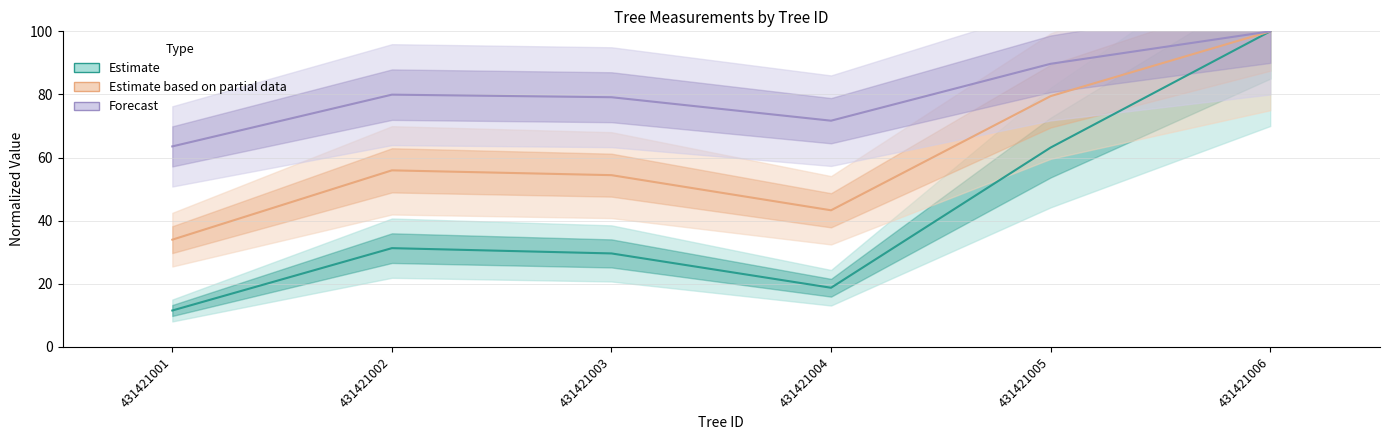

At which label does Forecast reach its peak?

431421006